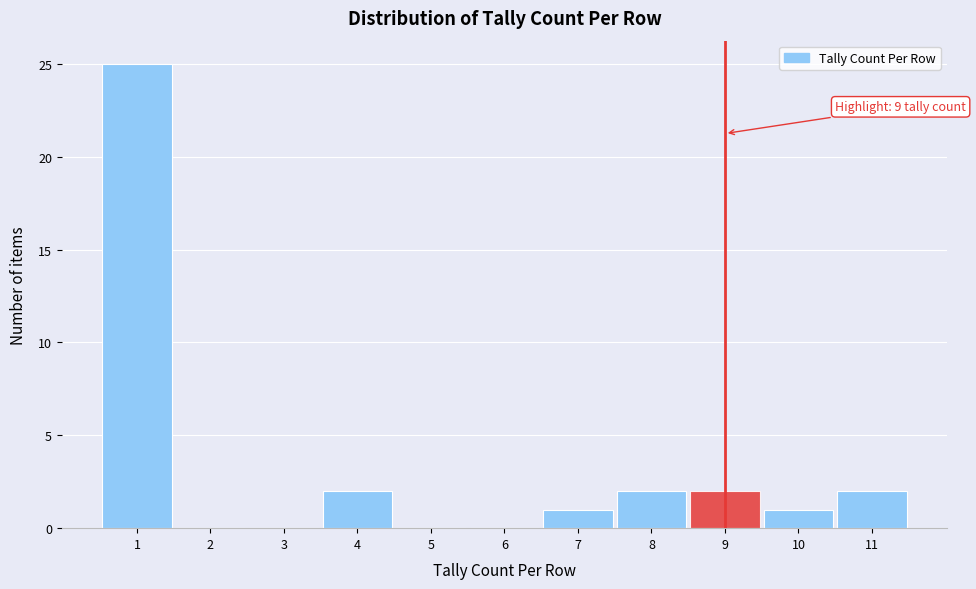

Which range on the x-axis has the tallest bar?

0.5 to 1.5